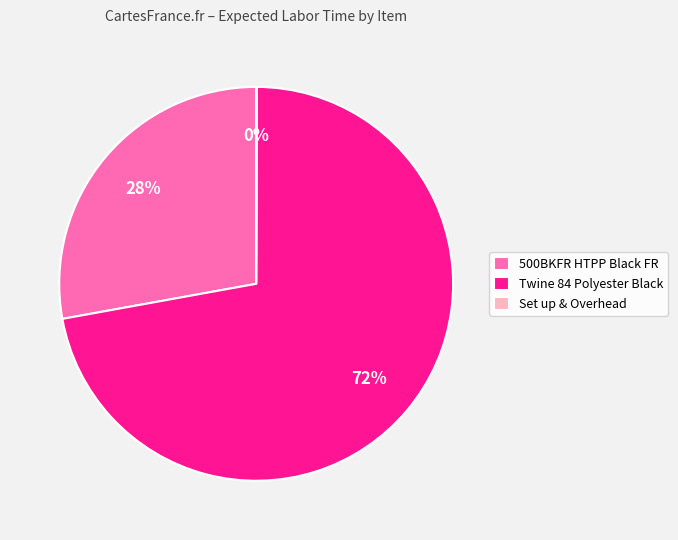

Which slice represents more than half of the pie?

Twine 84 Polyester Black